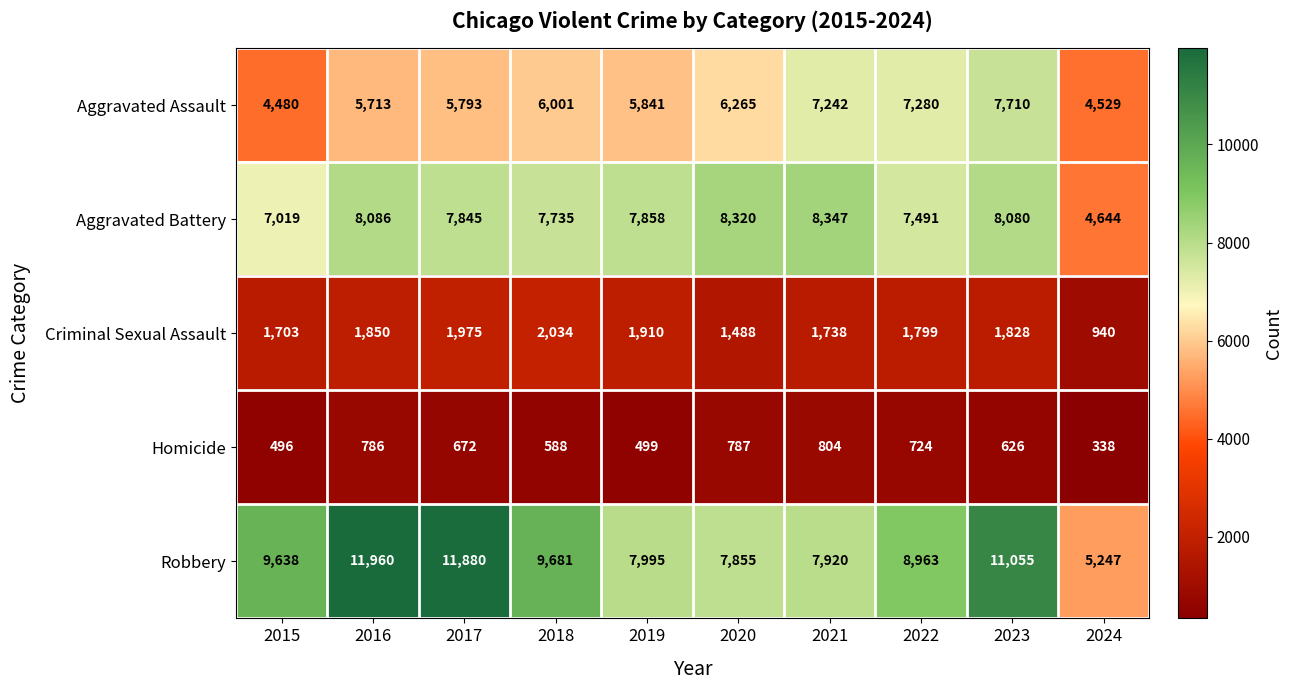

Rank the series at 2021 from highest to lowest value.

Aggravated Battery, Robbery, Aggravated Assault, Criminal Sexual Assault, Homicide